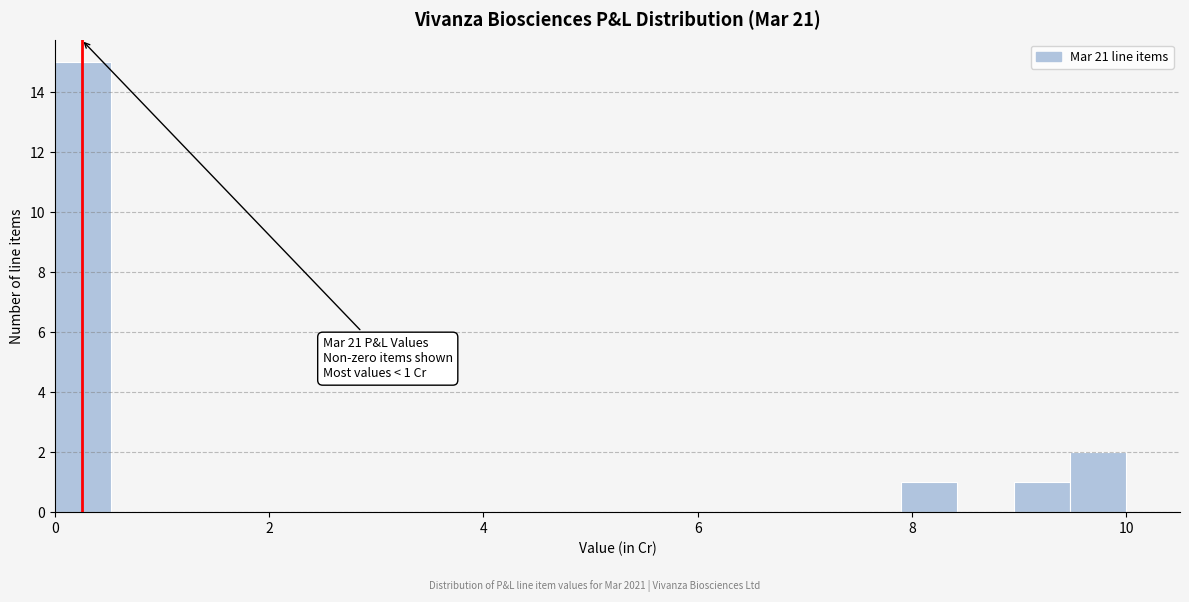

Read against the x-axis, roughly where is the centre of the tallest bar?

0.2